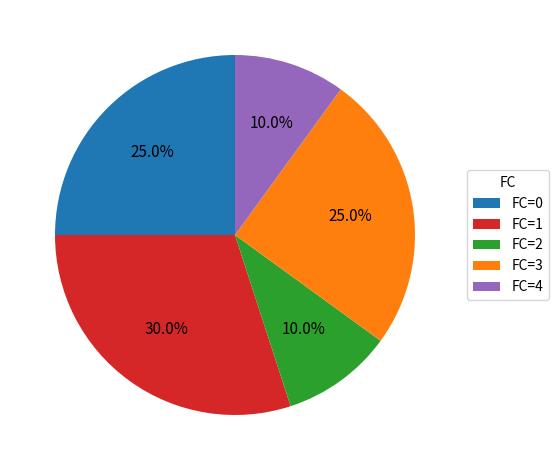

To the nearest percent, what portion does FC=1 represent?

30%